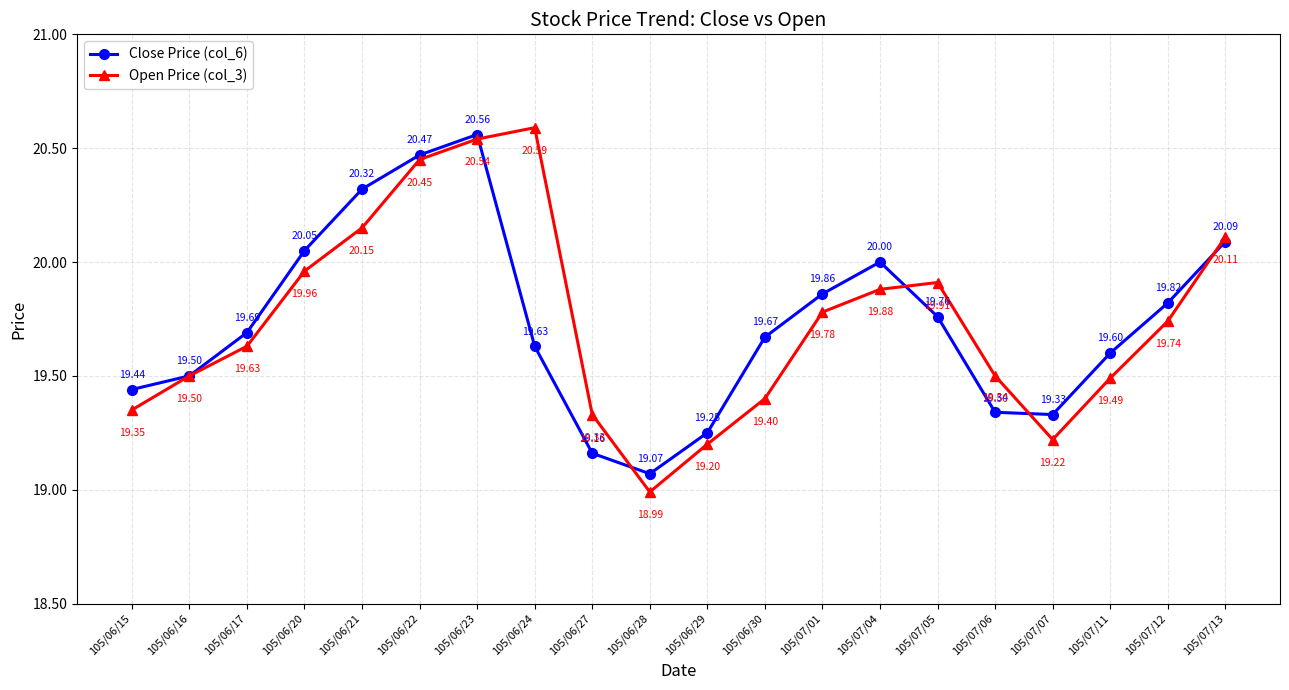

What is the label of the 13th point from the right?

105/06/24